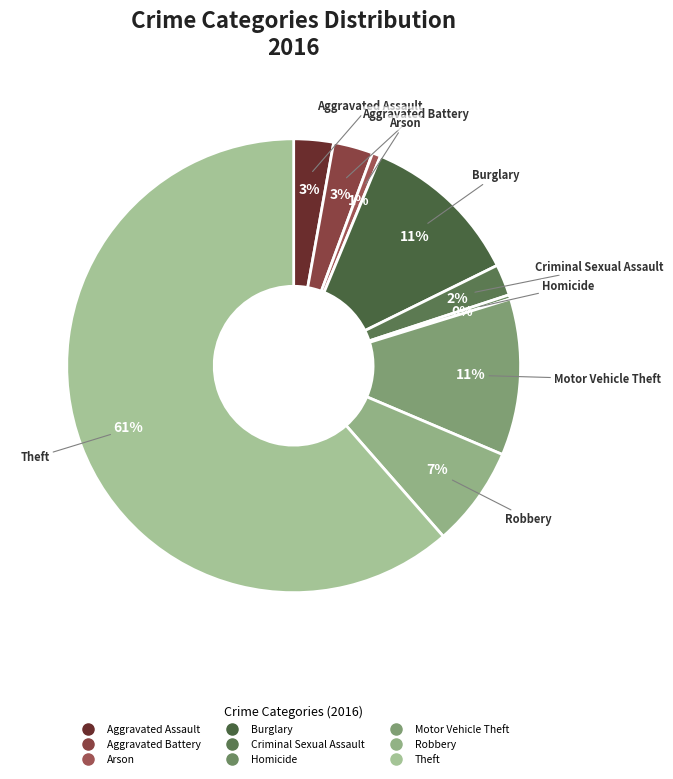

Which slice is the largest?

Theft